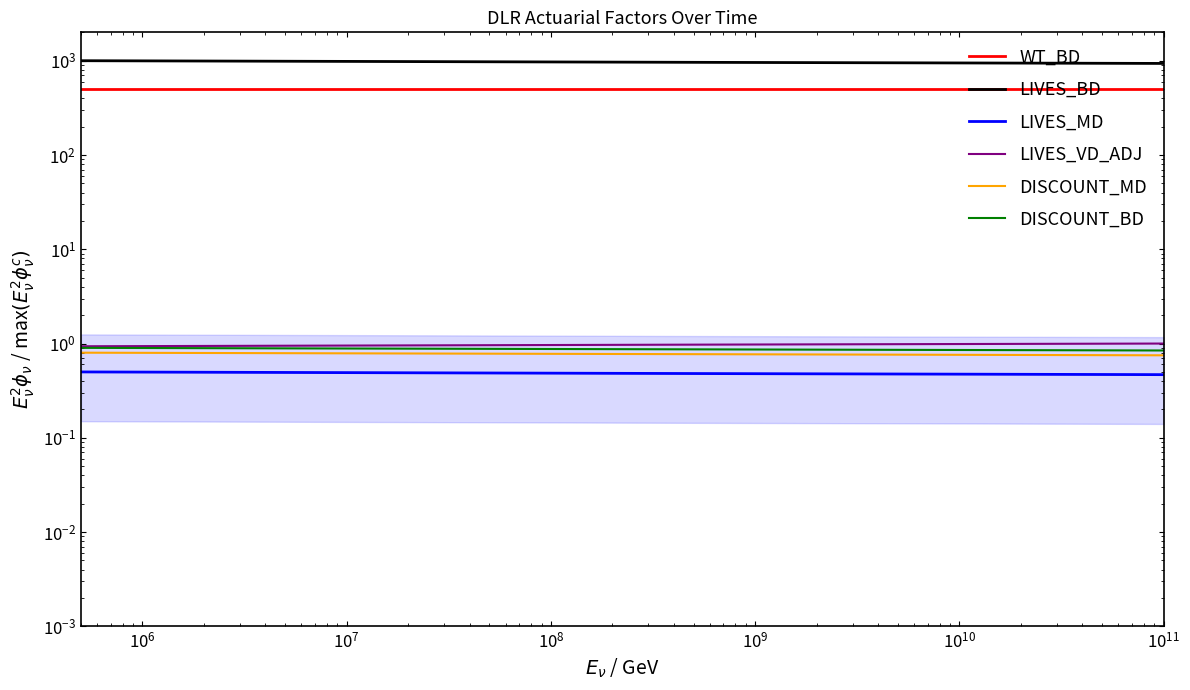

How many lines are shown in the chart?

6